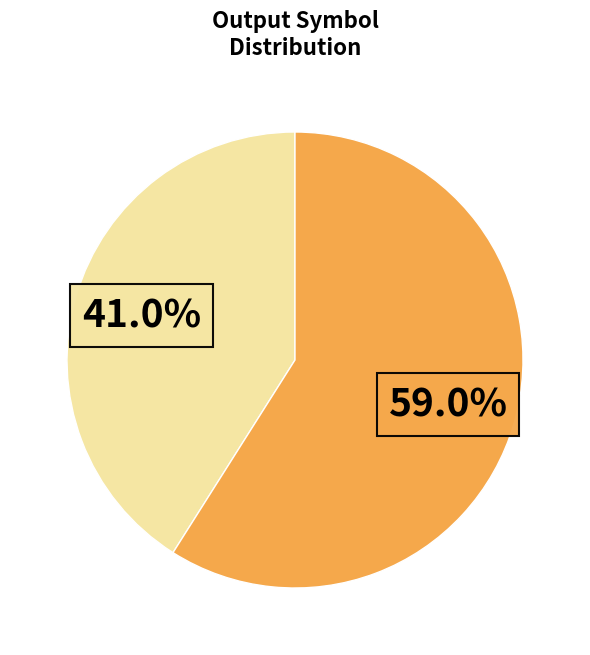

Is there any slice that represents more than half of the pie?

Yes